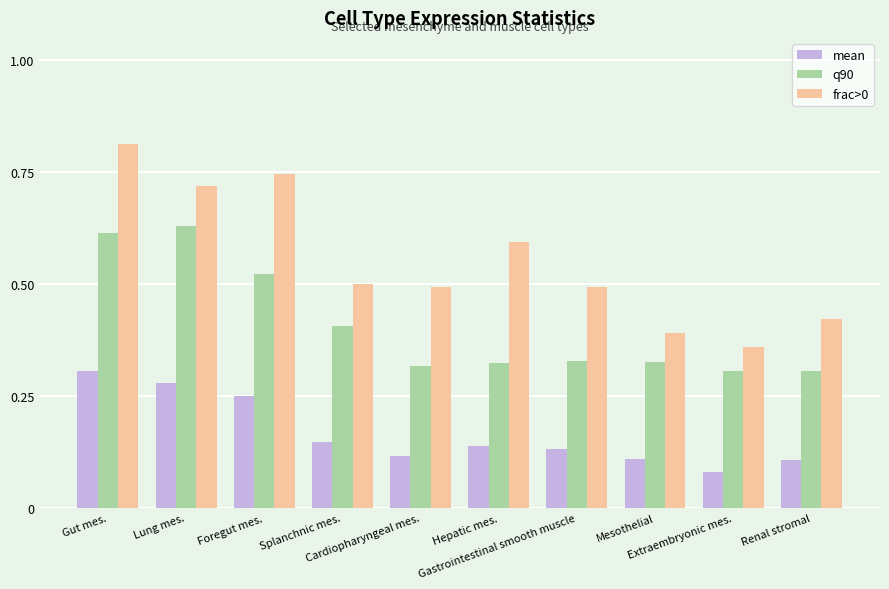

Is it true that frac>0 equals 0.7 at Gastrointestinal smooth muscle?

False